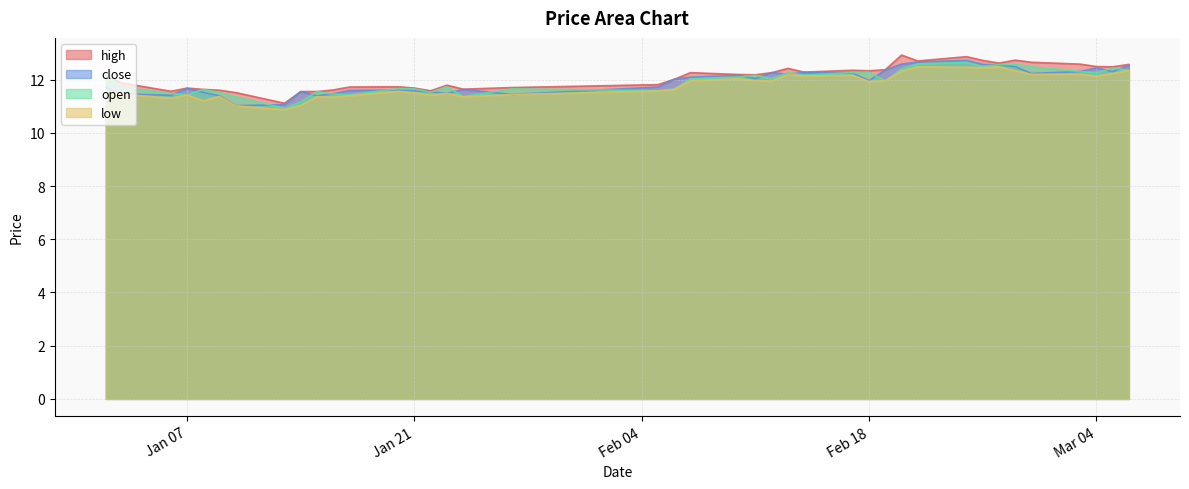

True or false: high has a value of 3.3 at Jan 07.

False